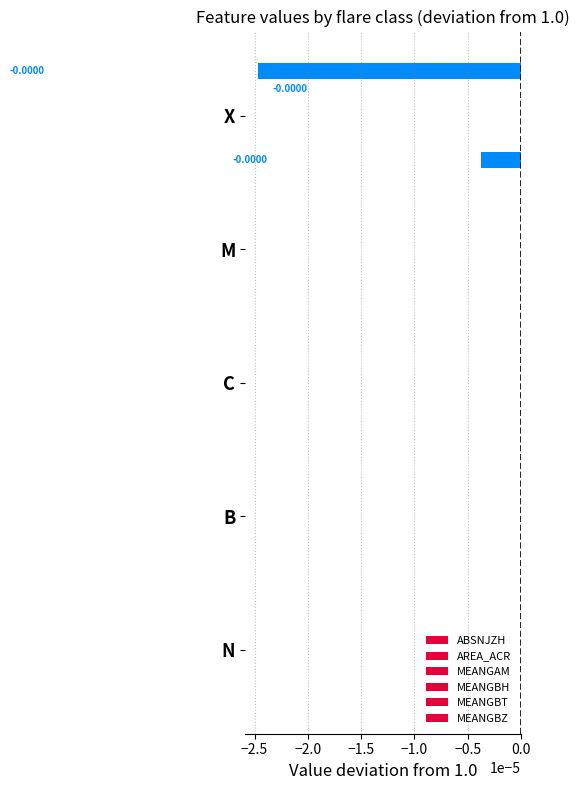

Count the number of data series in this chart.

6